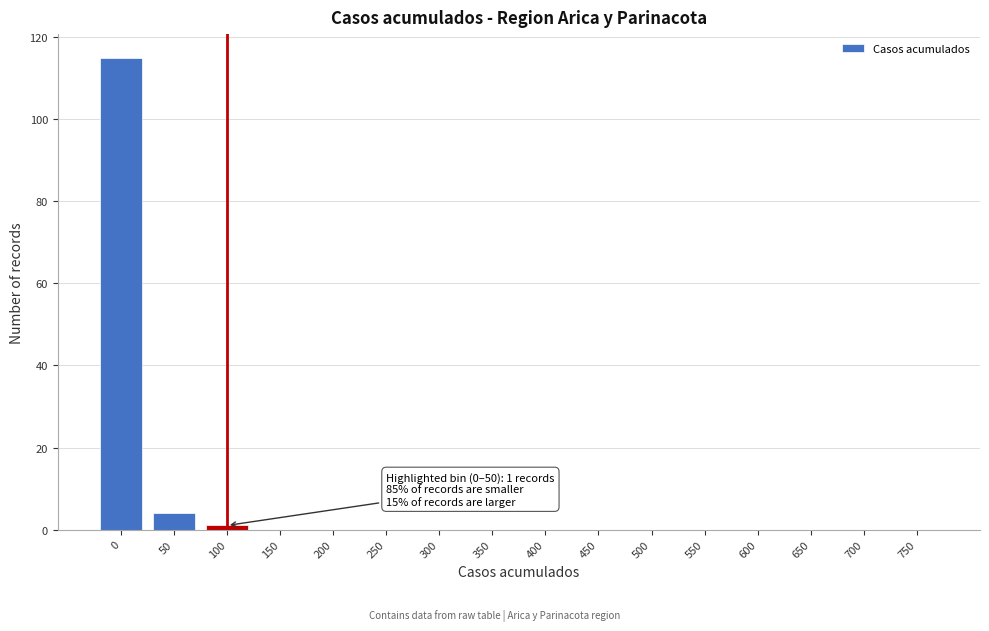

Reading right to left, transcribe all the data shown in this chart.

750=0	700=0	650=0	600=0	550=0	500=0	450=0	400=0	350=0	300=0	250=0	200=0	150=0	100=1	50=4	0=115